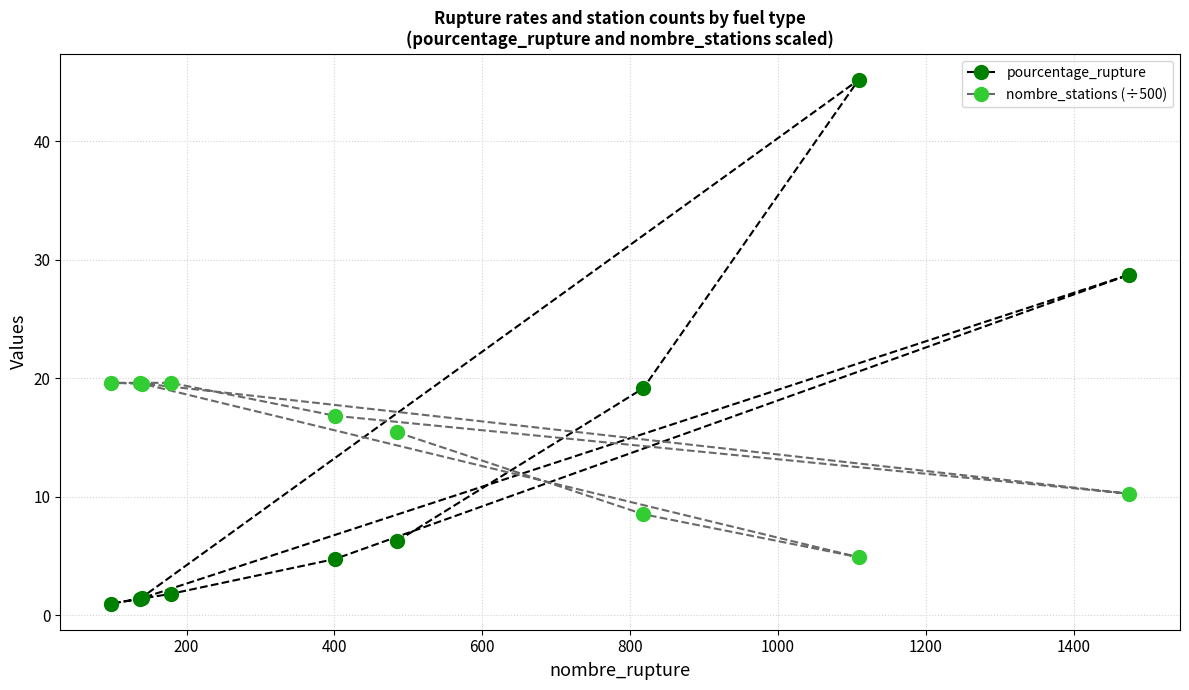

What is the value of the nombre_stations (÷500) point at the 4th from the left?

19.6